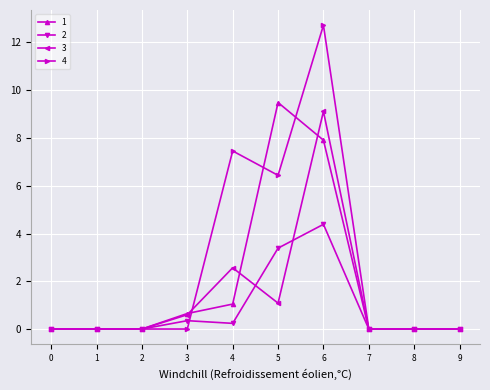

What is the difference between the maximum and minimum values in the 1 series?

9.5